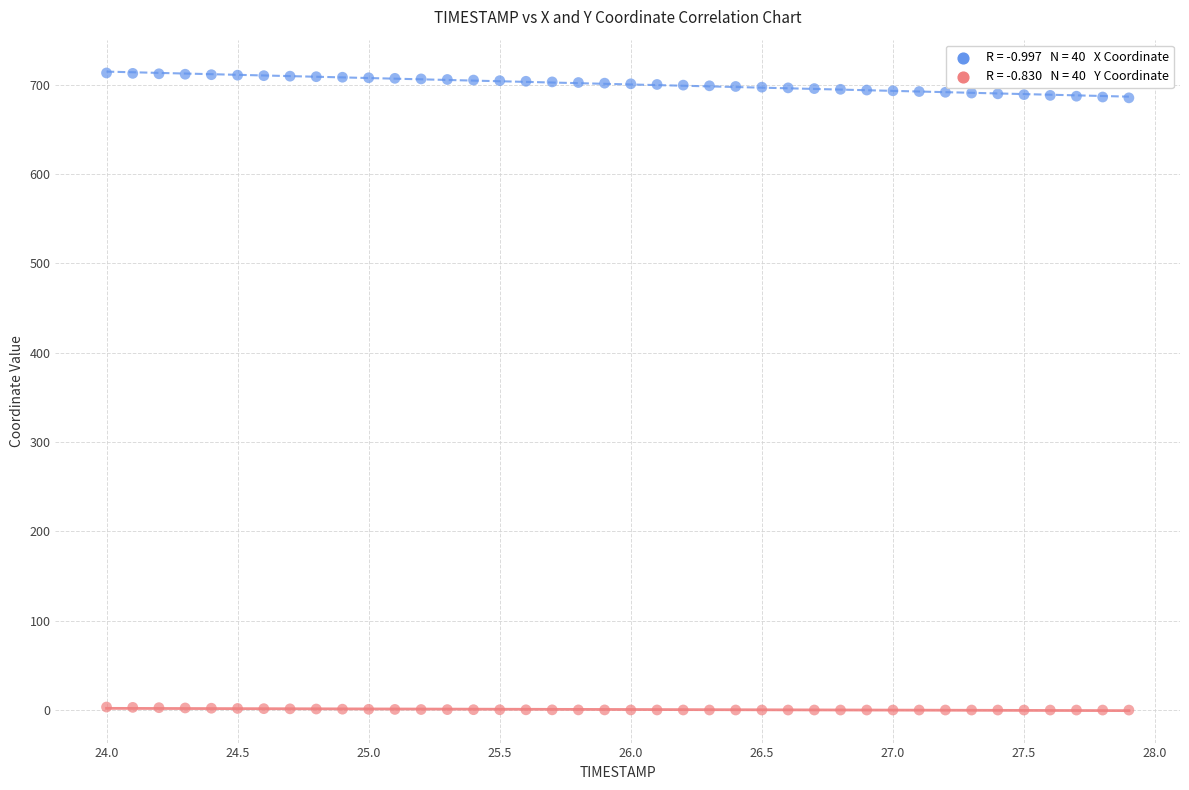

Across all data points, what is the range of Y values (max minus min)?

713.3